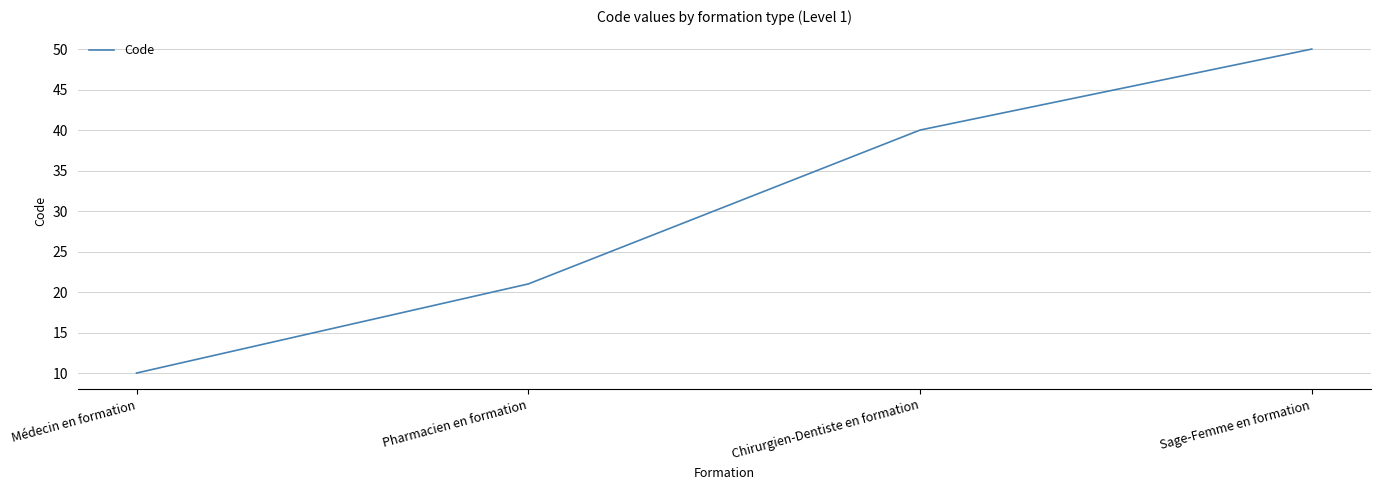

The value at Médecin en formation is 10. True or false?

True